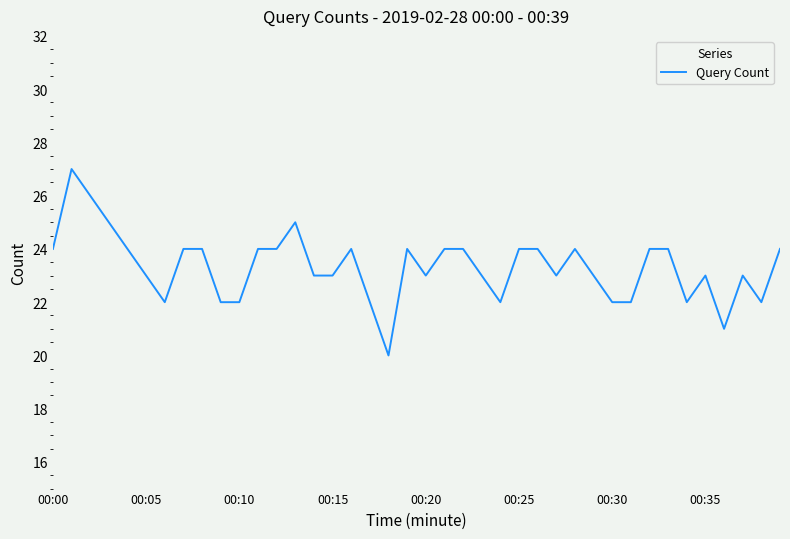

What is the difference between the maximum and minimum values?

7